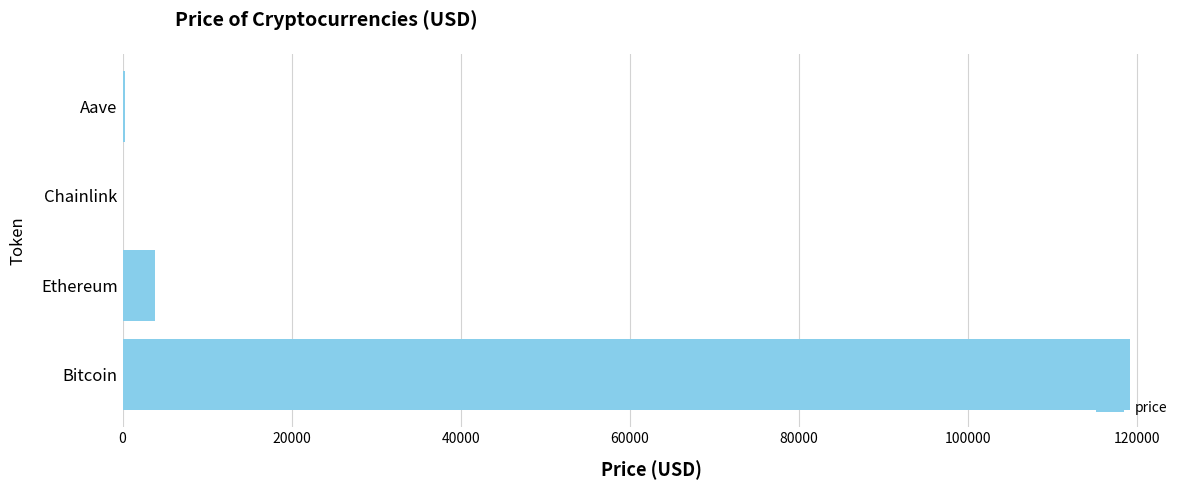

The chart shows a value of 119163.0 at Bitcoin. True or false?

True